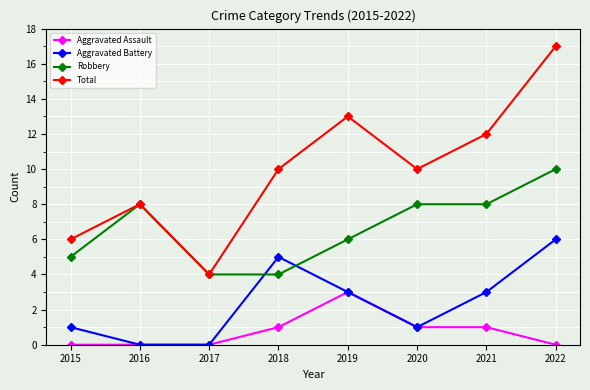

Which series has the largest total across all categories?

Total